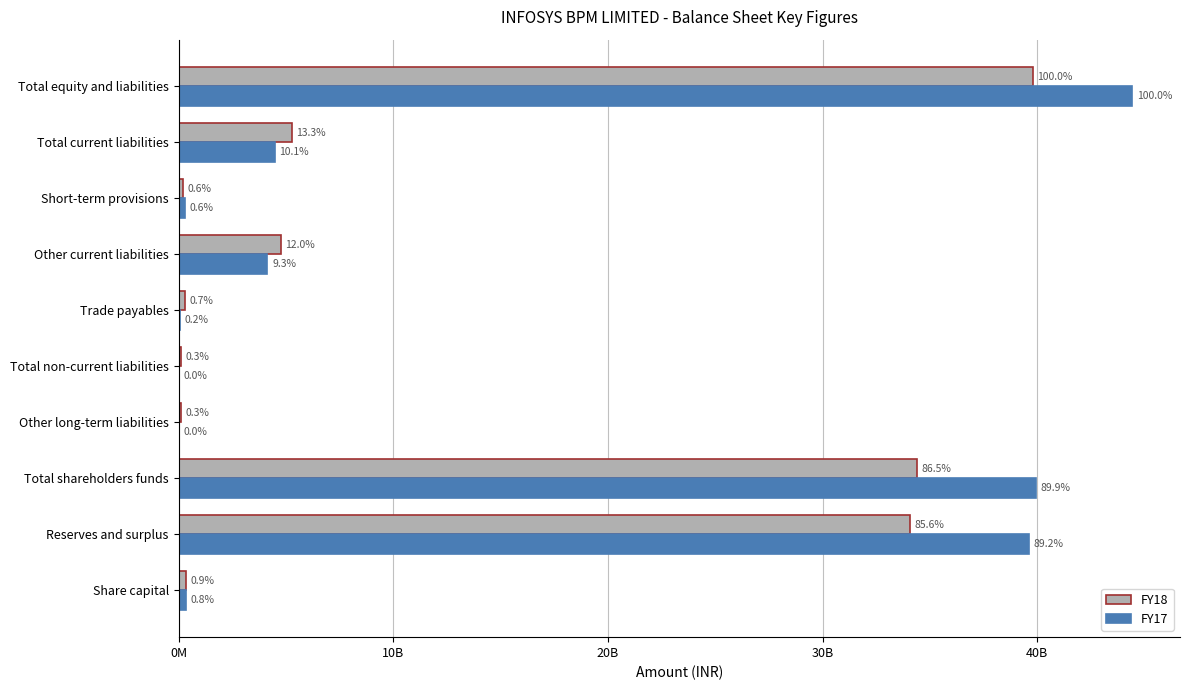

How many data points does each series have?

10